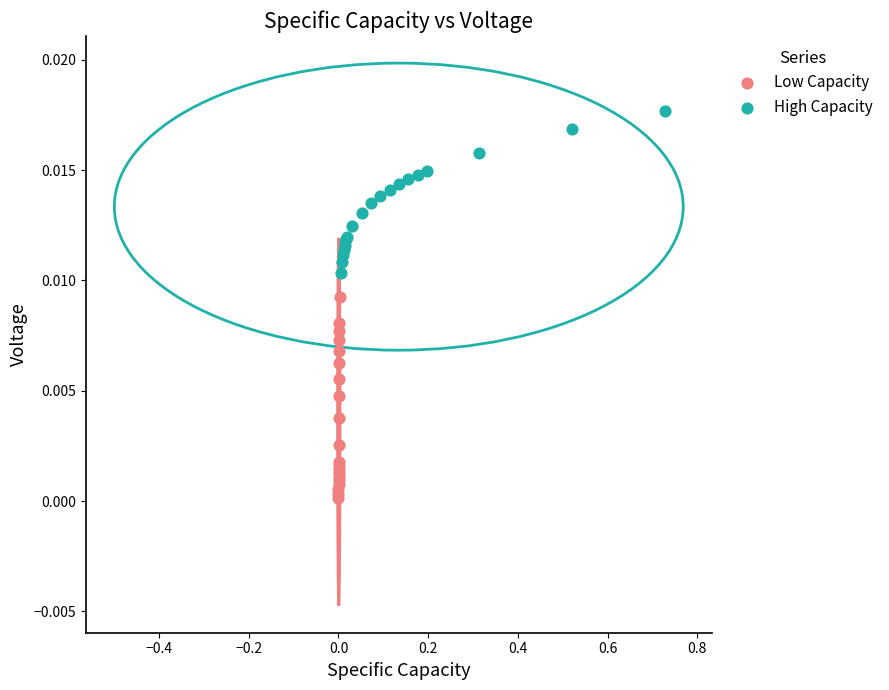

Which series has the widest spread of Y values?

Low Capacity